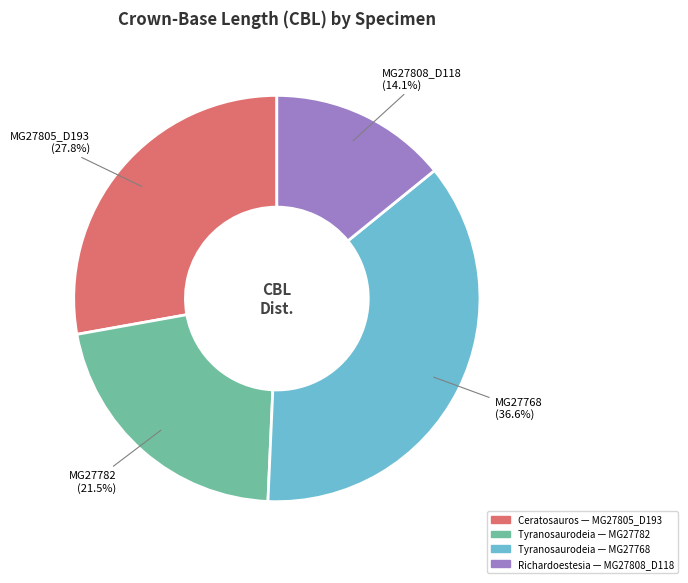

Combined, what portion of the pie is MG27805_D193 and MG27768?

64.4%